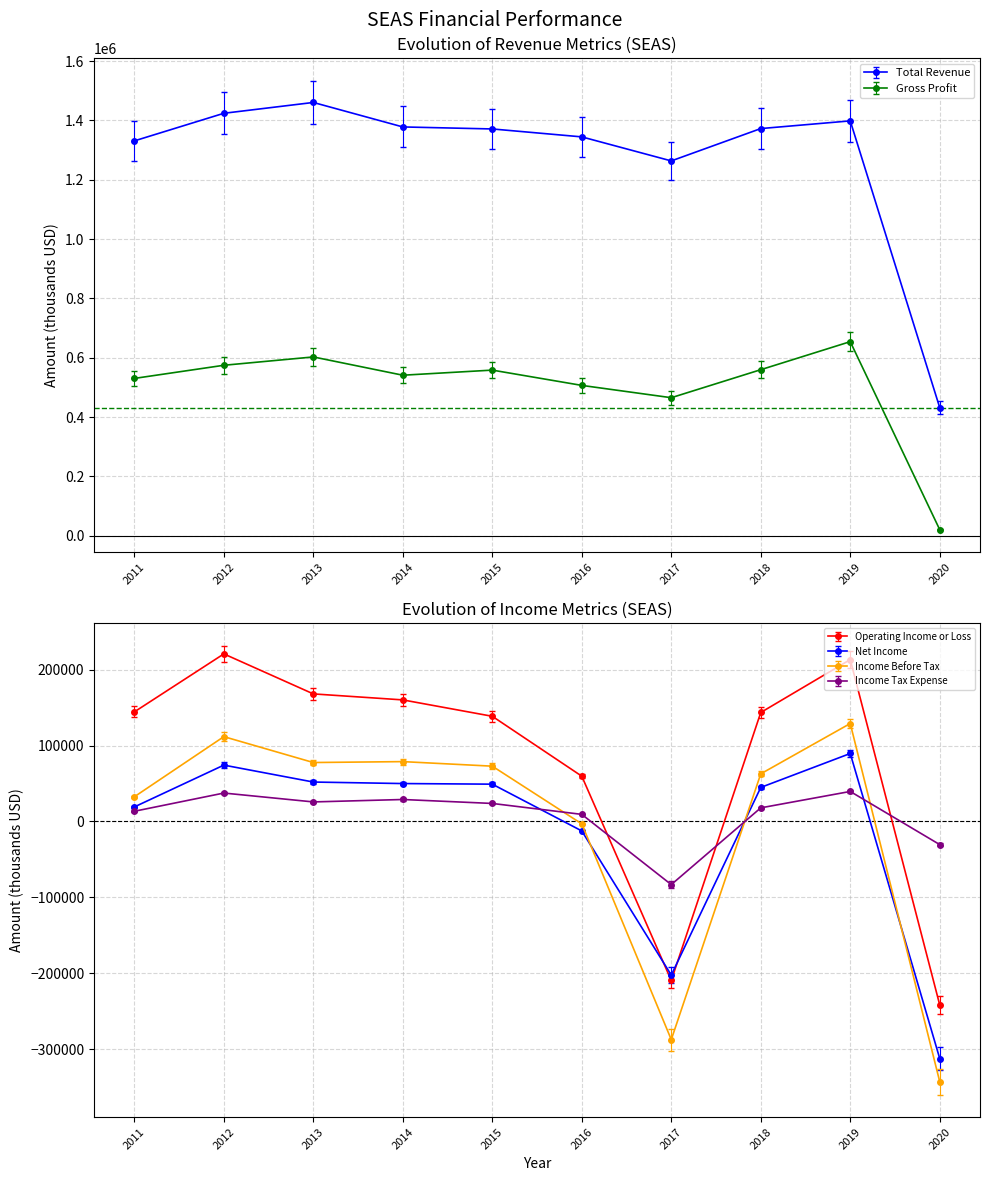

How many categories are shown in the chart?

10